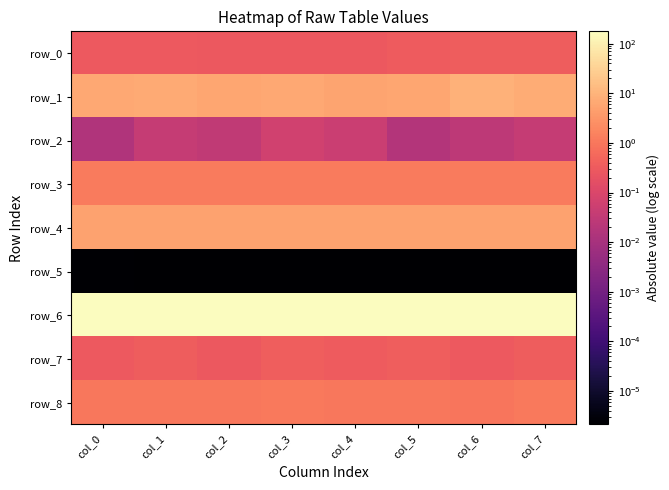

Which series has the largest range (max minus min)?

row_6